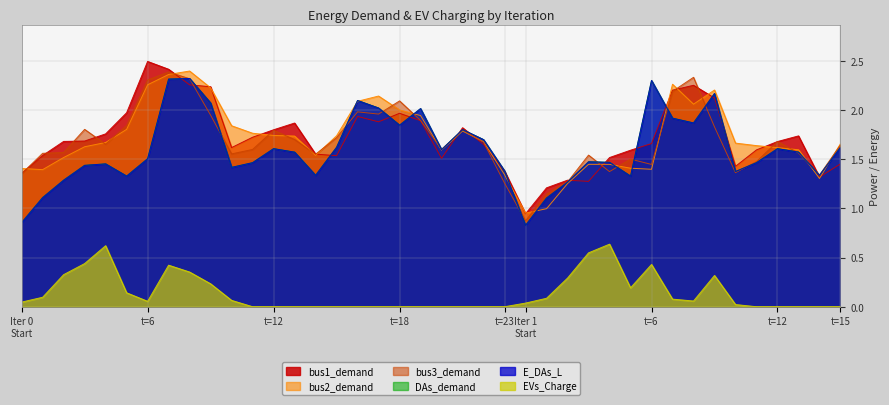

Is the value of bus1_demand at 0 greater than the value of DAs_demand at 1?

Yes